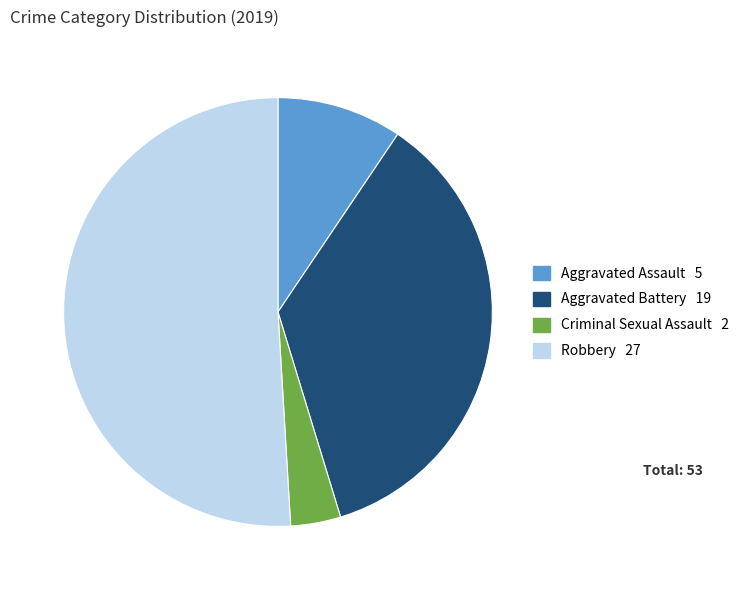

Which slice is the smallest?

Criminal Sexual Assault